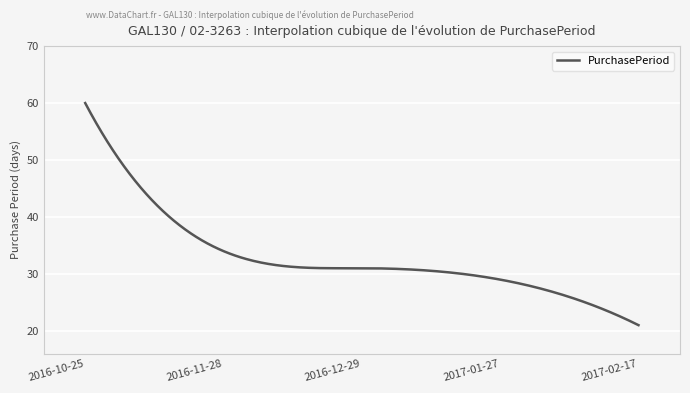

What is the difference between the maximum and minimum values?

39.0